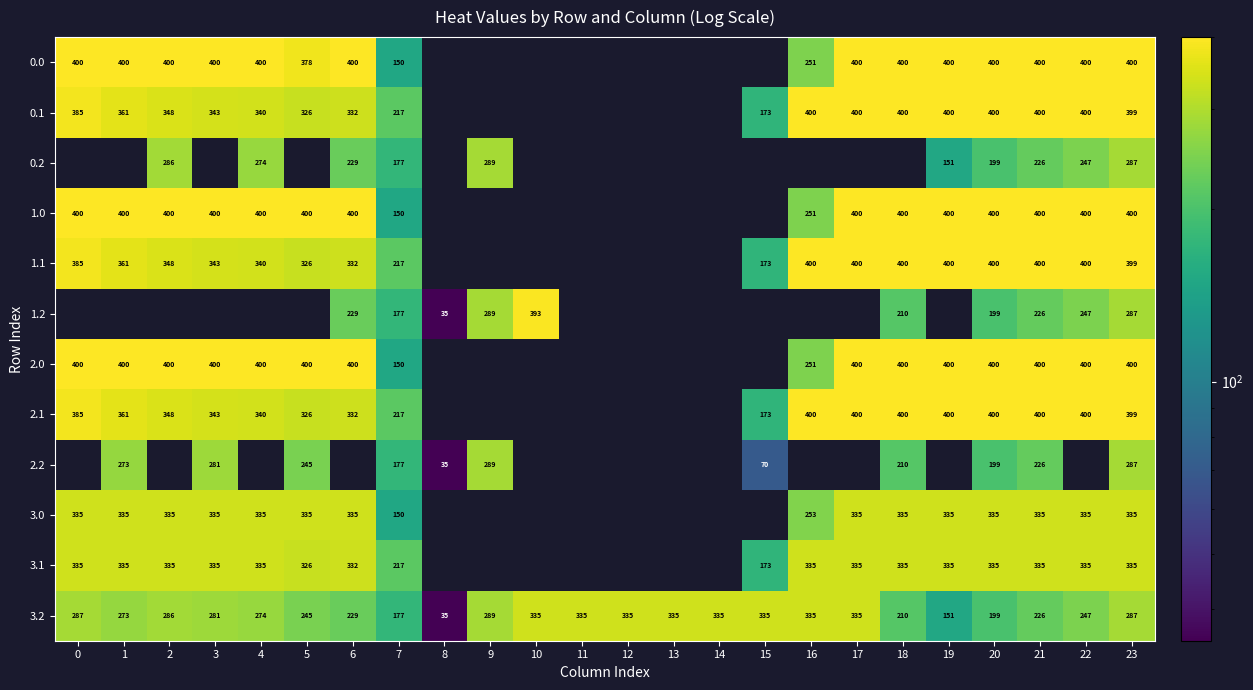

What value does the 3.2 series have at 16, to the nearest 10?

340